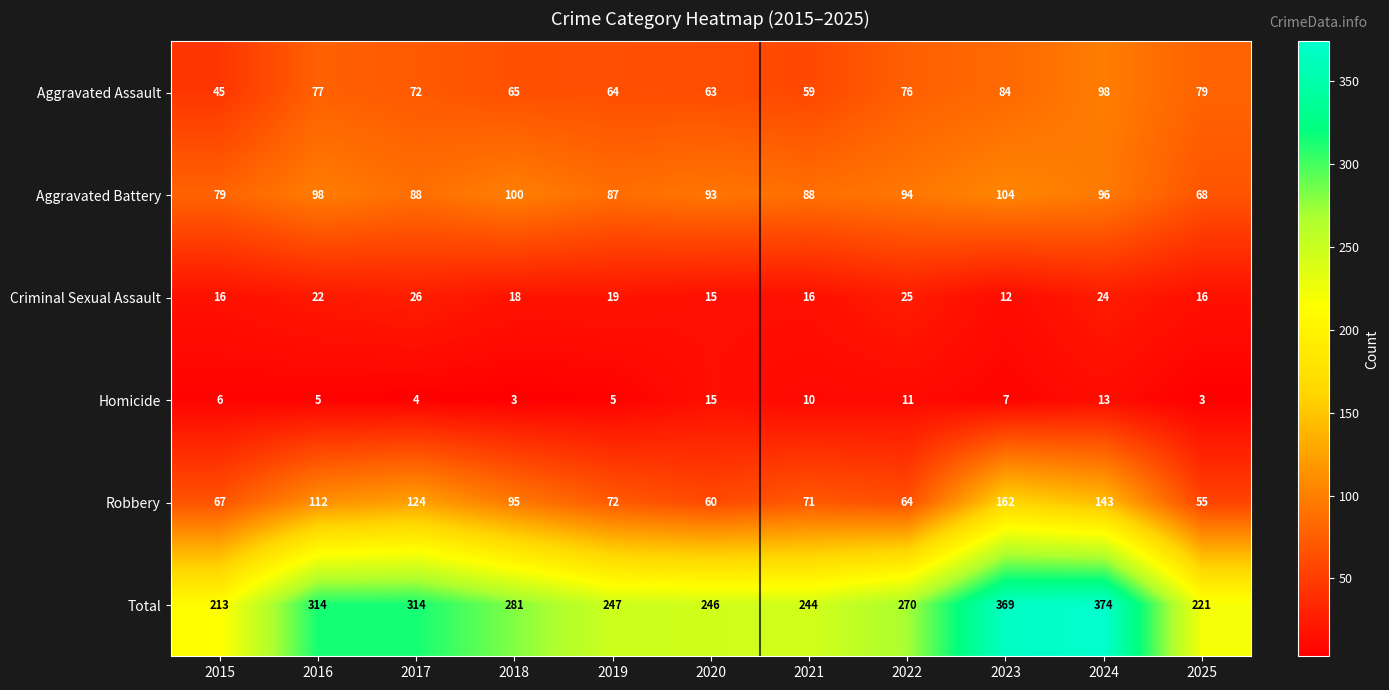

How many categories are shown in the chart?

11